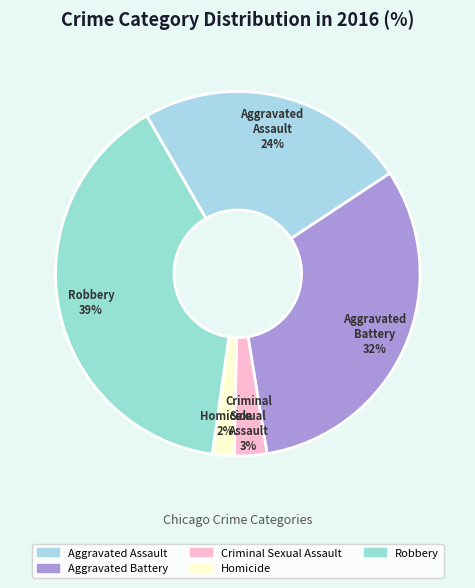

How many segments does this pie chart have?

5